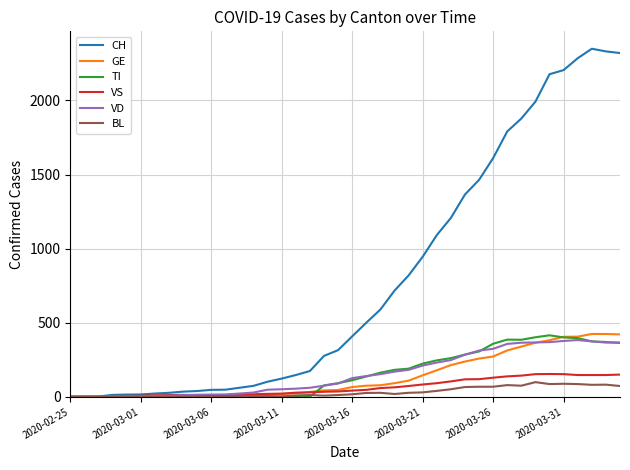

What is the highest value of the TI series?

415